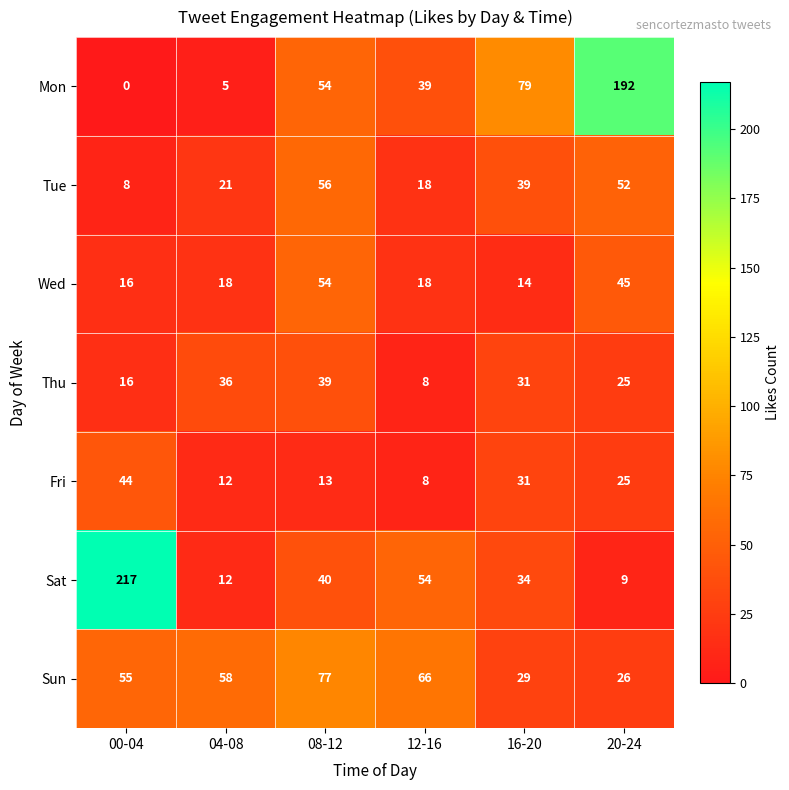

List the series in order of their peak value, highest first.

Sat, Mon, Sun, Tue, Wed, Fri, Thu